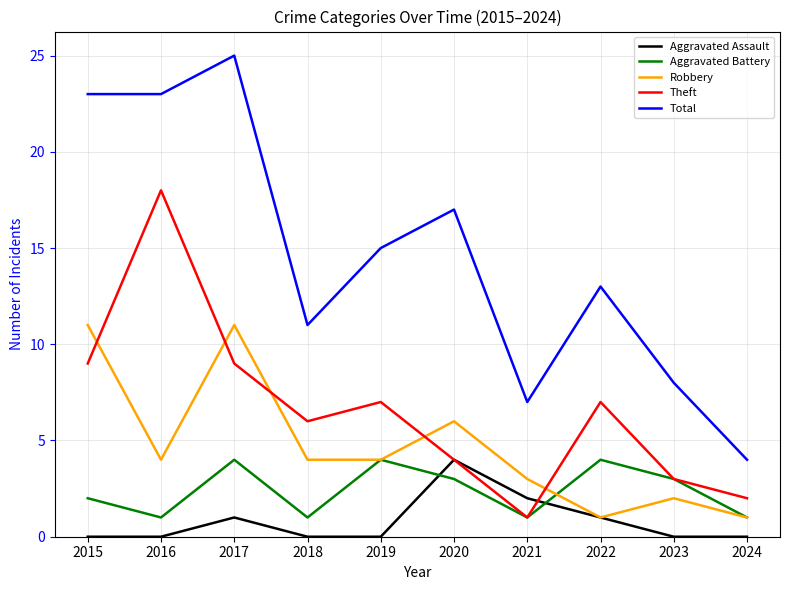

Which series has the largest total across all categories?

Total